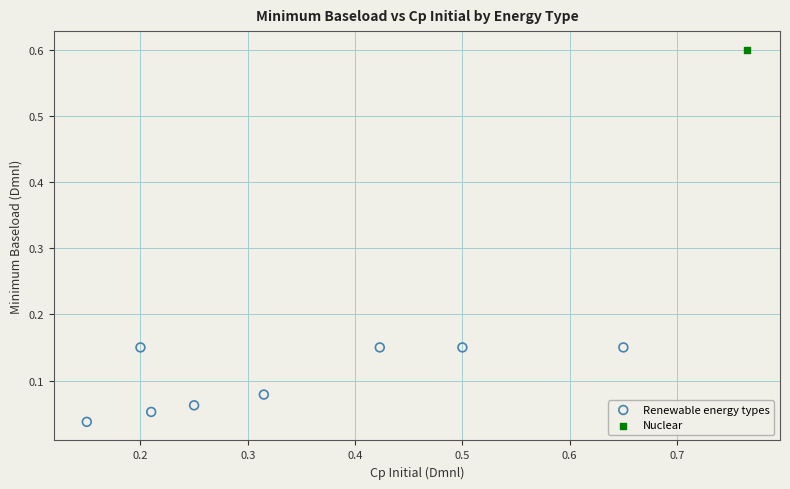

What are all the series names shown in the legend?

Renewable energy types, Nuclear